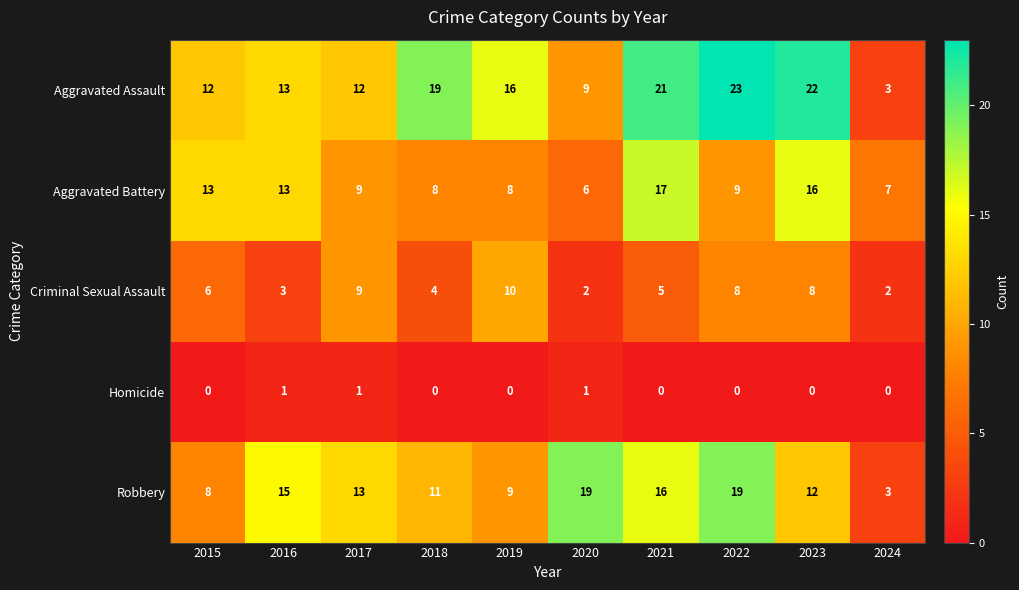

What is the sum of the Criminal Sexual Assault values at 2016 and 2021?

8